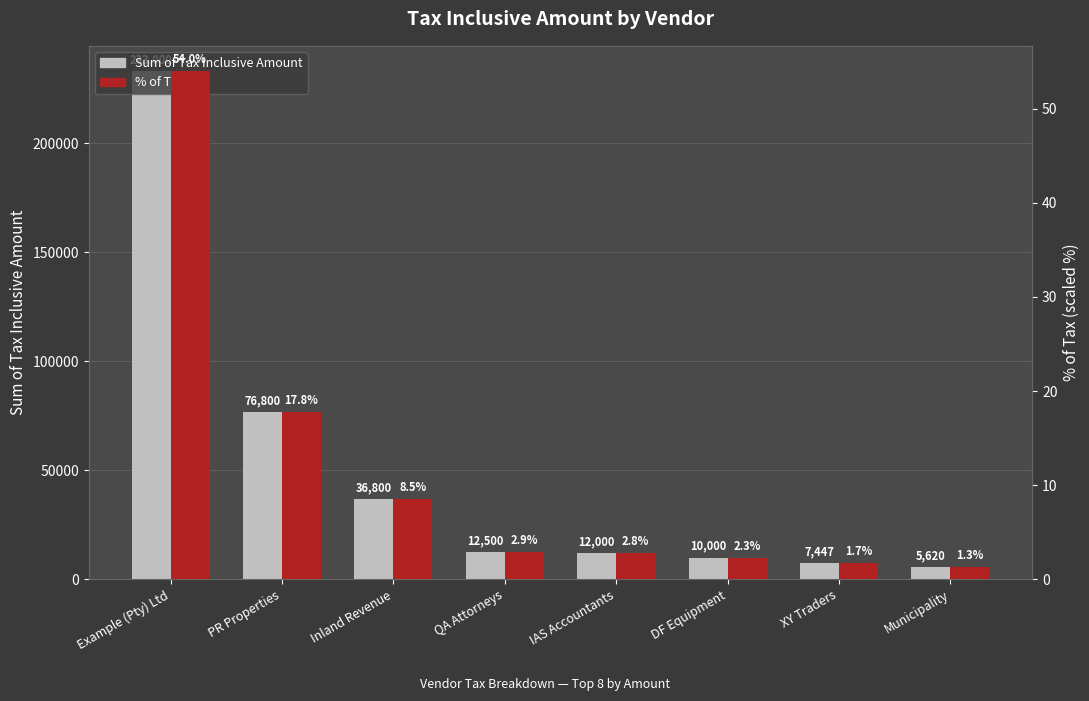

How many data points in Sum of Tax Inclusive Amount are above 12500?

3